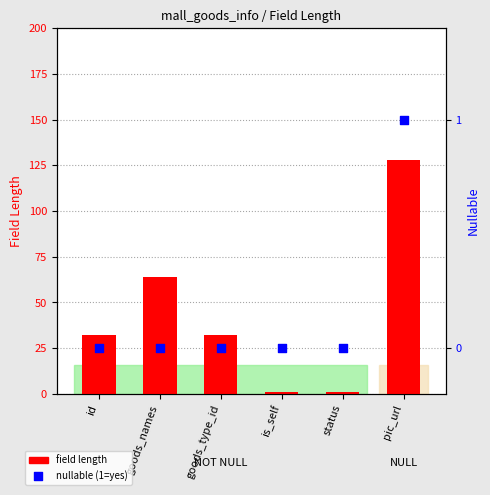

Which series contains the lowest Y value?

nullable (1=yes)